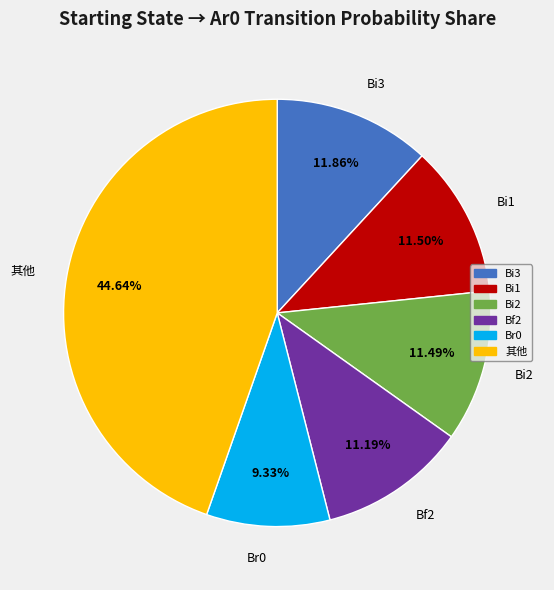

Is there any slice that represents more than half of the pie?

No